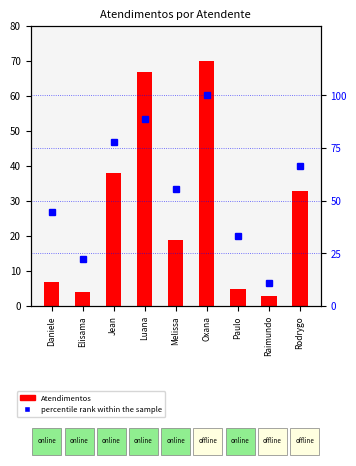

What position from the right is Oxana?

4